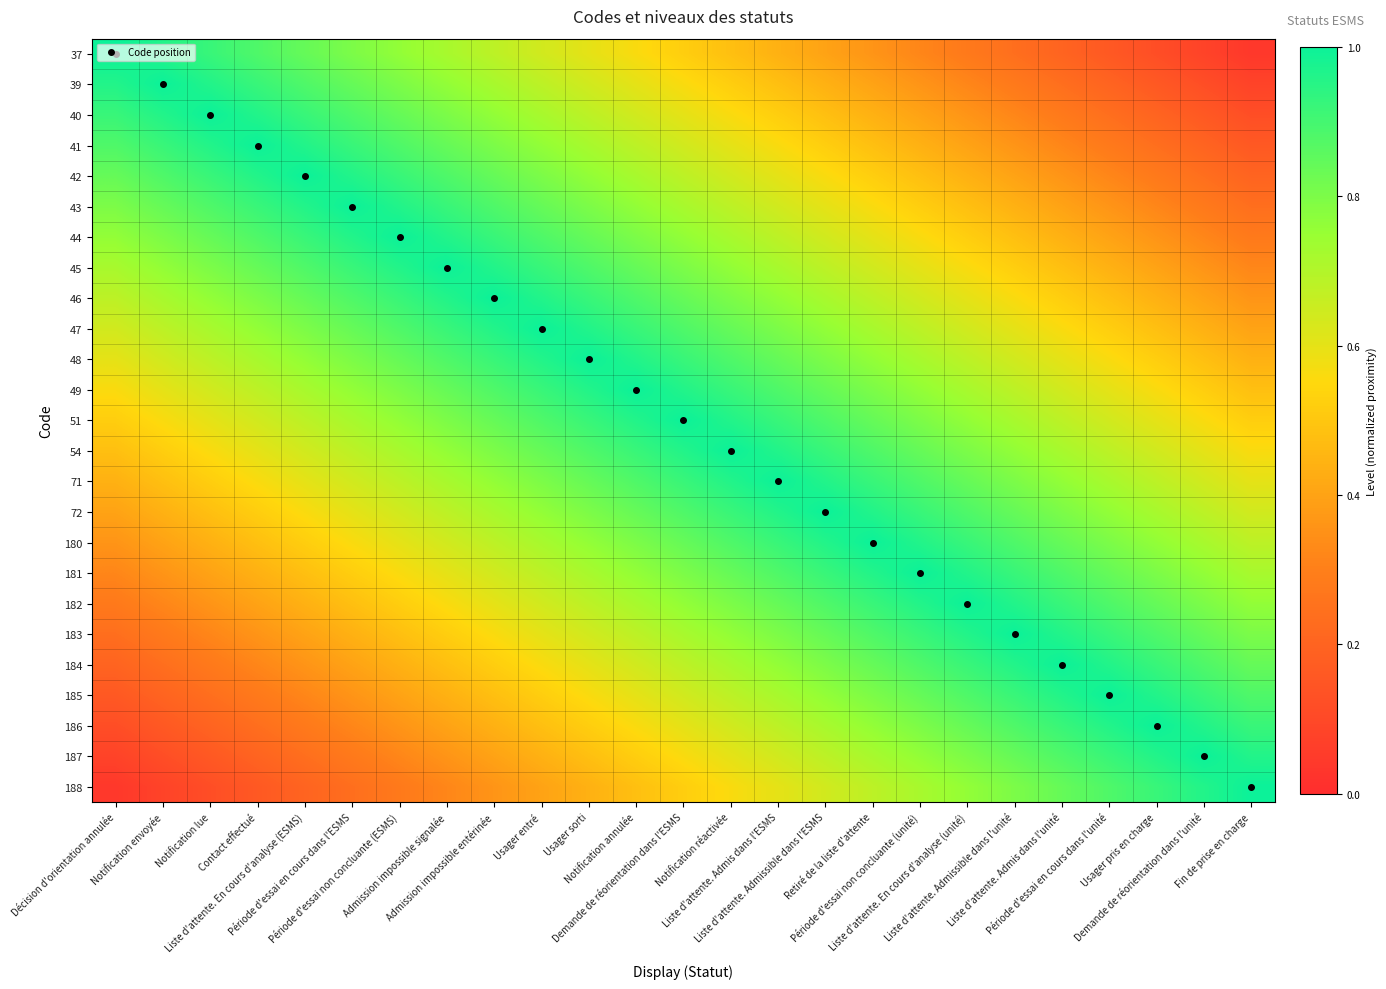

How many distinct data groups are displayed?

25